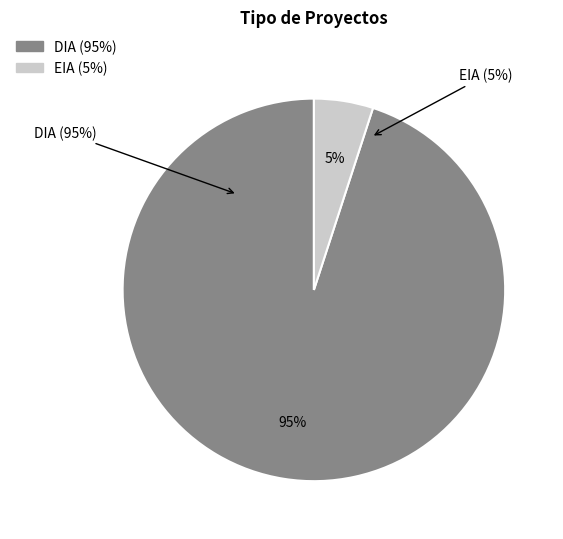

What is the largest slice in the pie chart?

DIA